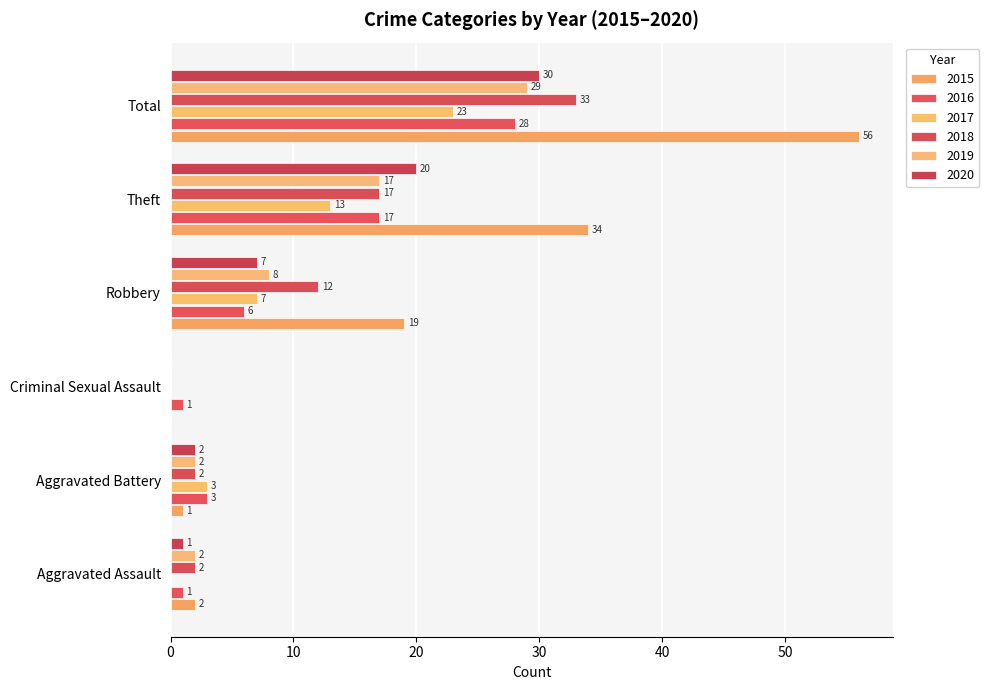

What is the label of the 3rd bar from the right?

Robbery